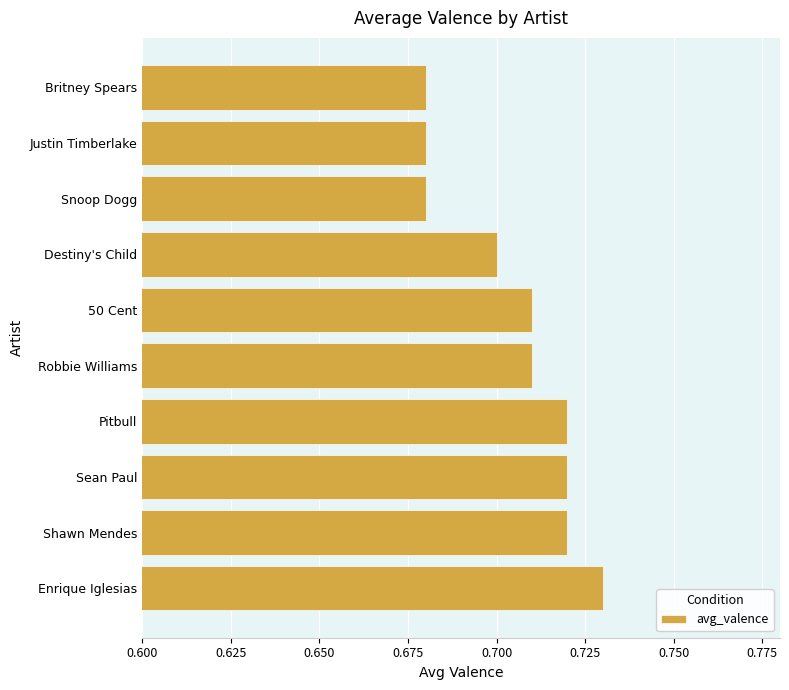

How many values are between 0 and 1?

10